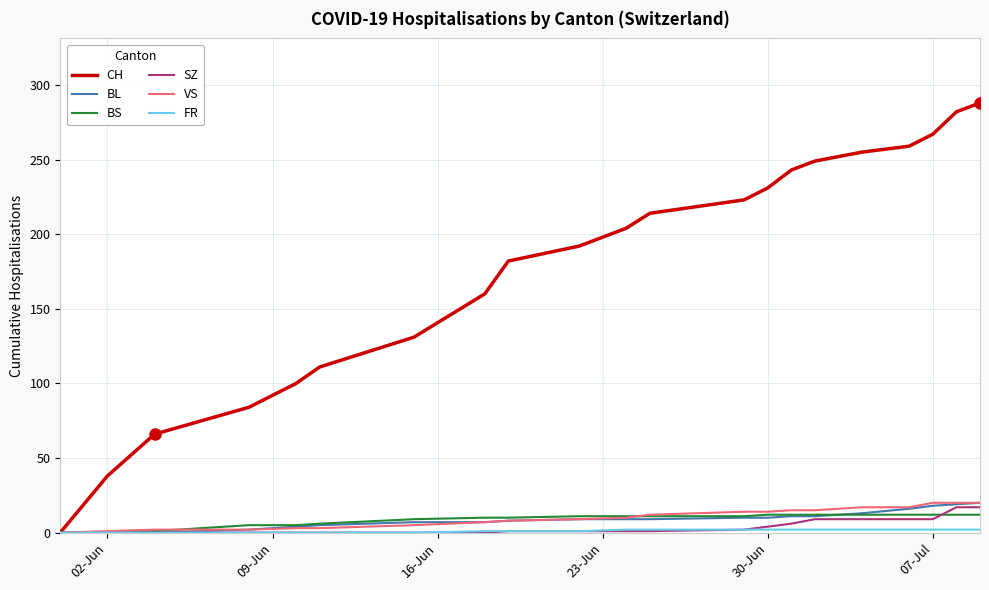

Which series has the widest spread of values?

CH